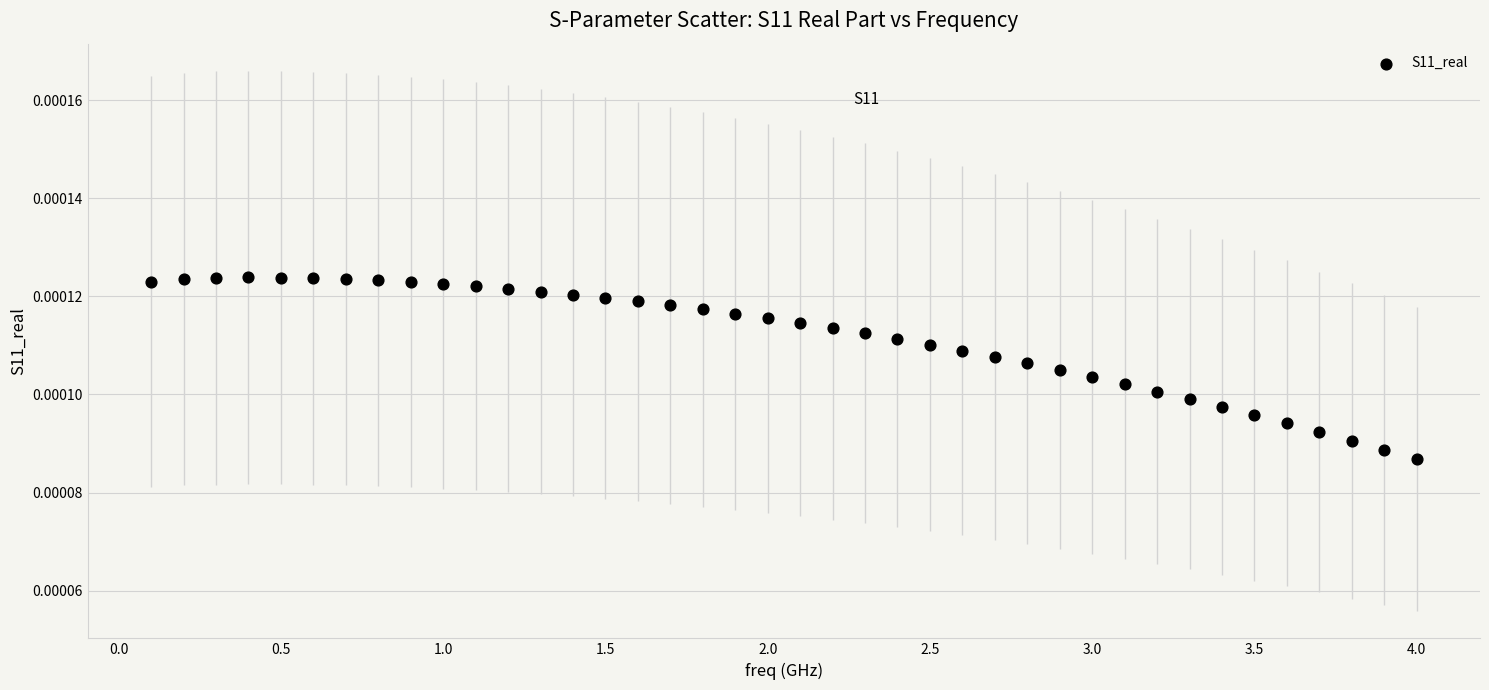

What is the range of X values (max minus min)?

3.9